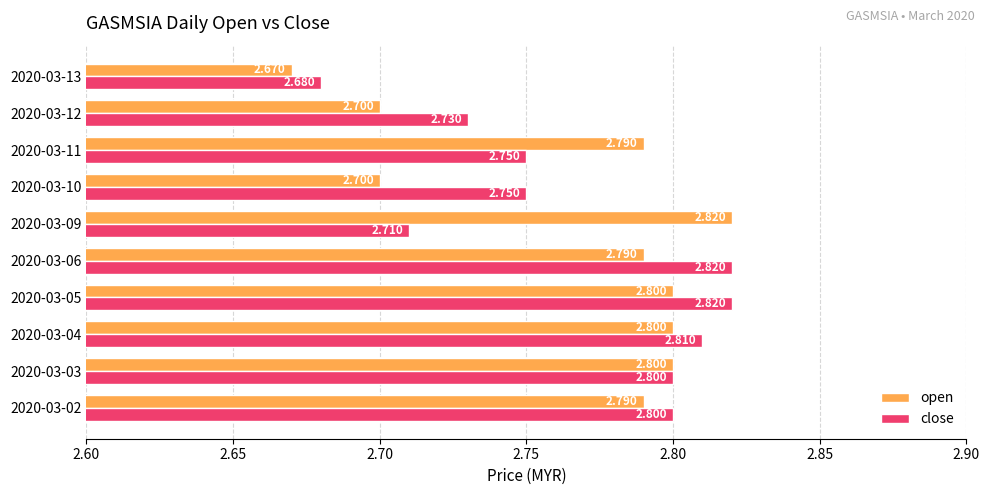

How many data points does each series have?

10